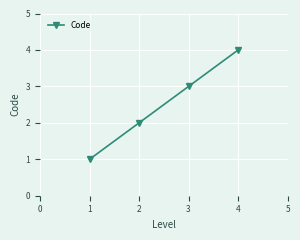

True or false: the data has more than 2 interior local peaks.

False